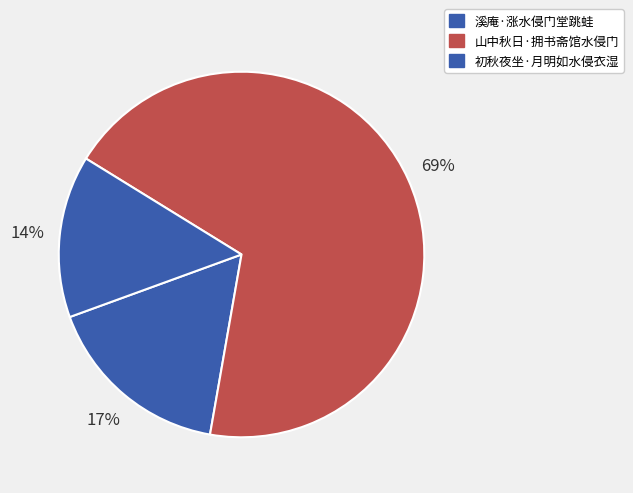

Is it true that 溪庵·涨水侵门堂跳蛙 is 17% of the pie?

True